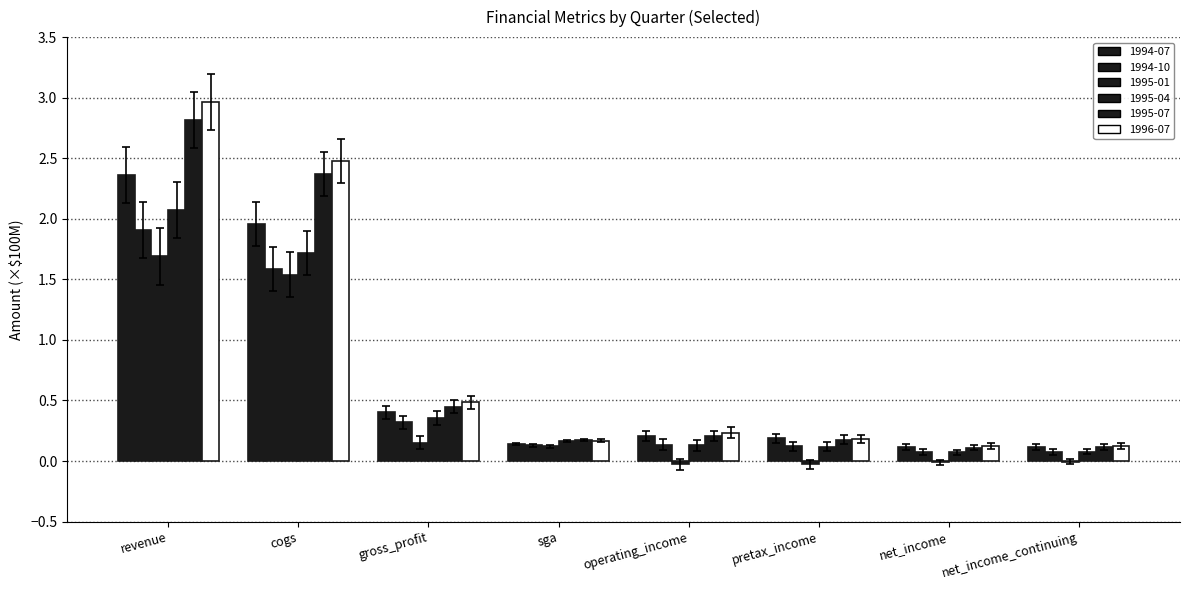

Reading left to right, what are all the values shown in this chart?

1994-07: revenue=2.4	cogs=2.0	gross_profit=0.4	sga=0.1	operating_income=0.2	pretax_income=0.2	net_income=0.1	net_income_continuing=0.1
1994-10: revenue=1.9	cogs=1.6	gross_profit=0.3	sga=0.1	operating_income=0.1	pretax_income=0.1	net_income=0.1	net_income_continuing=0.1
1995-01: revenue=1.7	cogs=1.5	gross_profit=0.2	sga=0.1	operating_income=-0.0	pretax_income=-0.0	net_income=-0.0	net_income_continuing=-0.0
1995-04: revenue=2.1	cogs=1.7	gross_profit=0.4	sga=0.2	operating_income=0.1	pretax_income=0.1	net_income=0.1	net_income_continuing=0.1
1995-07: revenue=2.8	cogs=2.4	gross_profit=0.4	sga=0.2	operating_income=0.2	pretax_income=0.2	net_income=0.1	net_income_continuing=0.1
1996-07: revenue=3.0	cogs=2.5	gross_profit=0.5	sga=0.2	operating_income=0.2	pretax_income=0.2	net_income=0.1	net_income_continuing=0.1